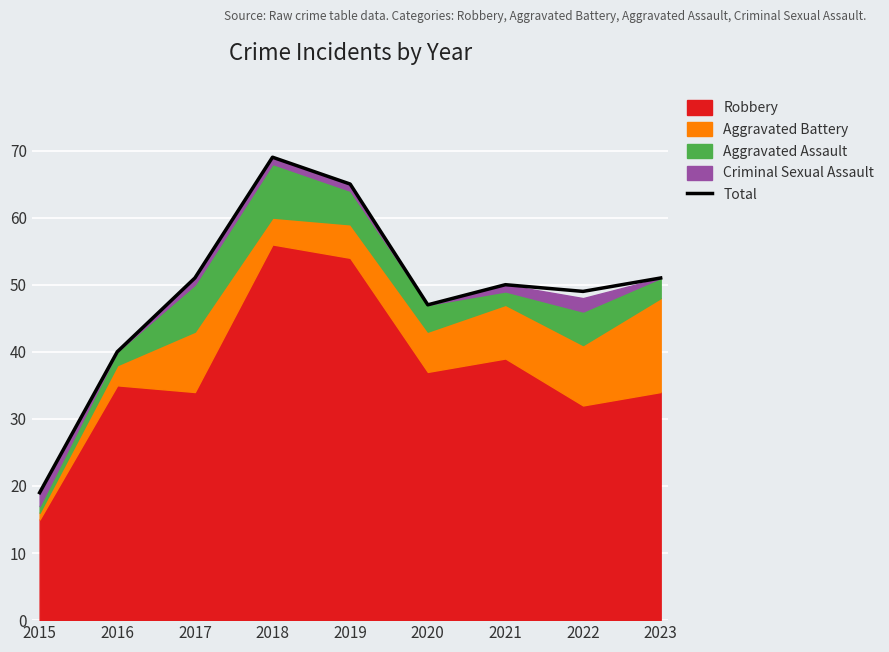

What is the approximate value at 2018, to the nearest 10?

70